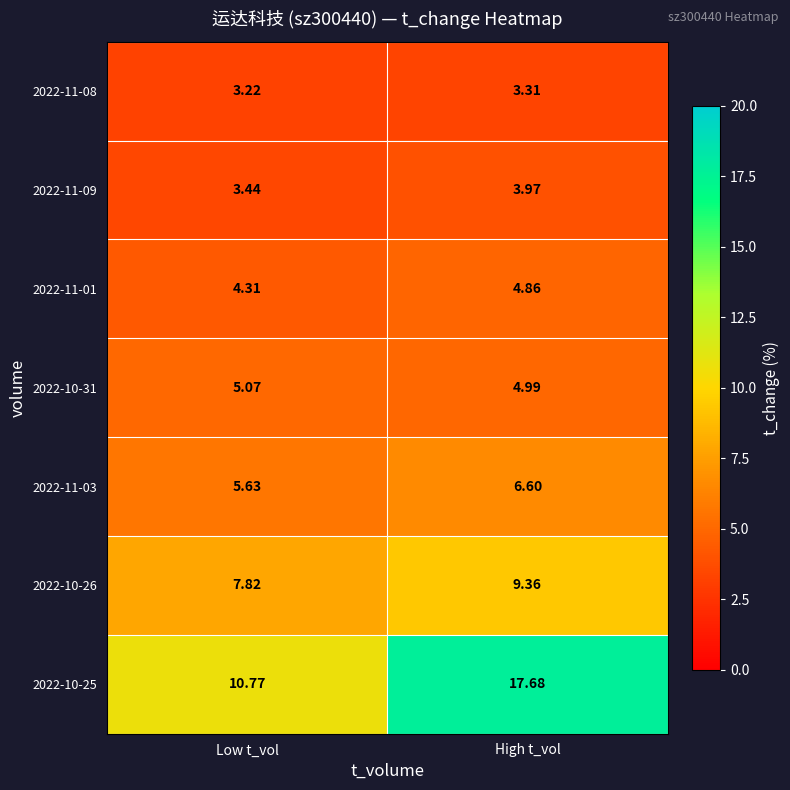

At which label is 2022-10-26 closest to 8?

Low t_vol